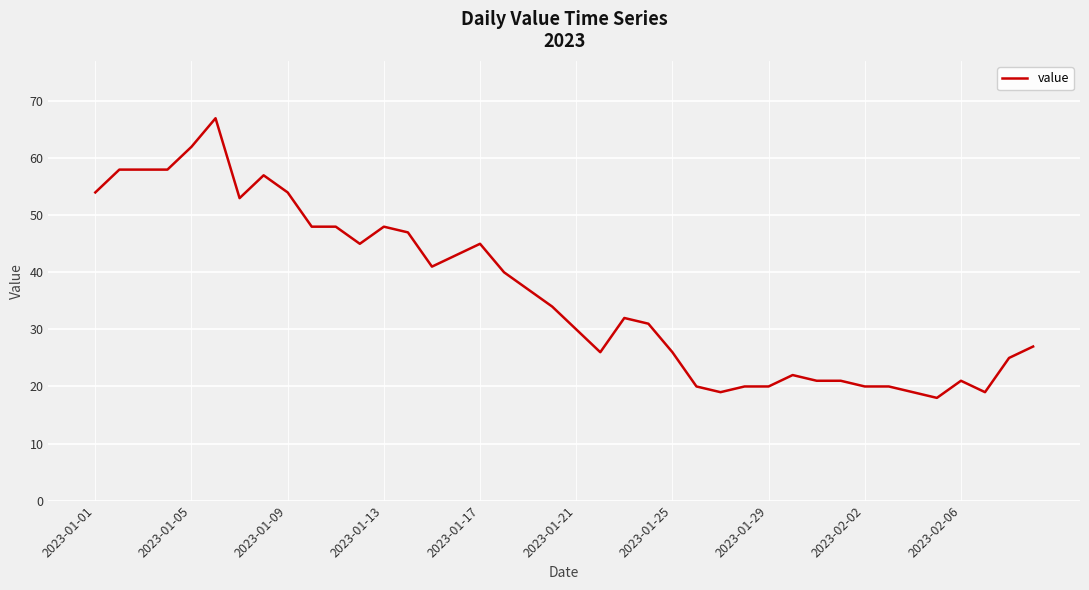

What is the smallest value displayed?

18